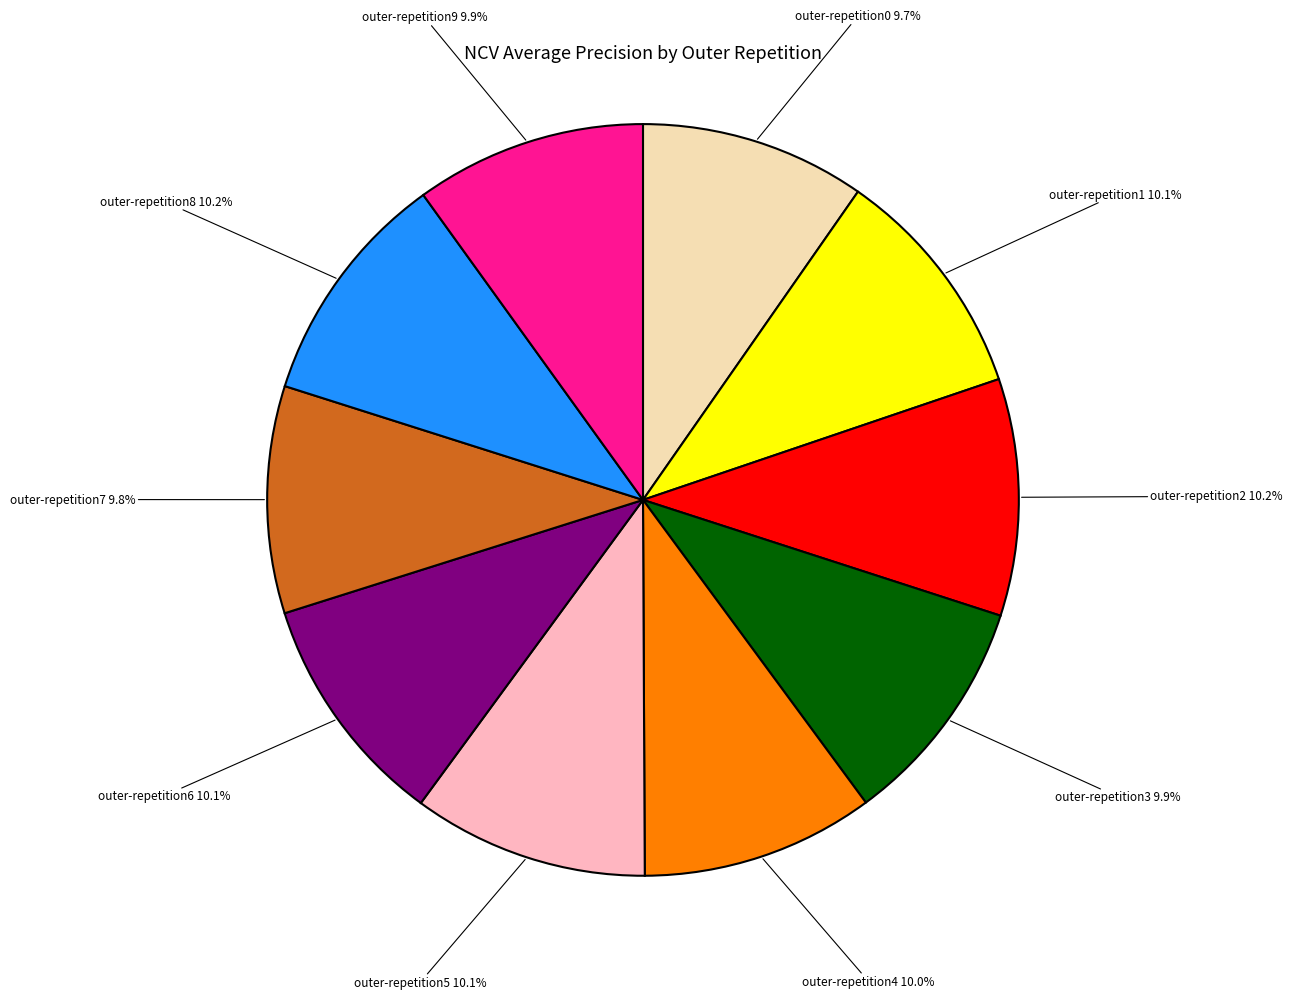

Is there any slice that represents more than half of the pie?

No